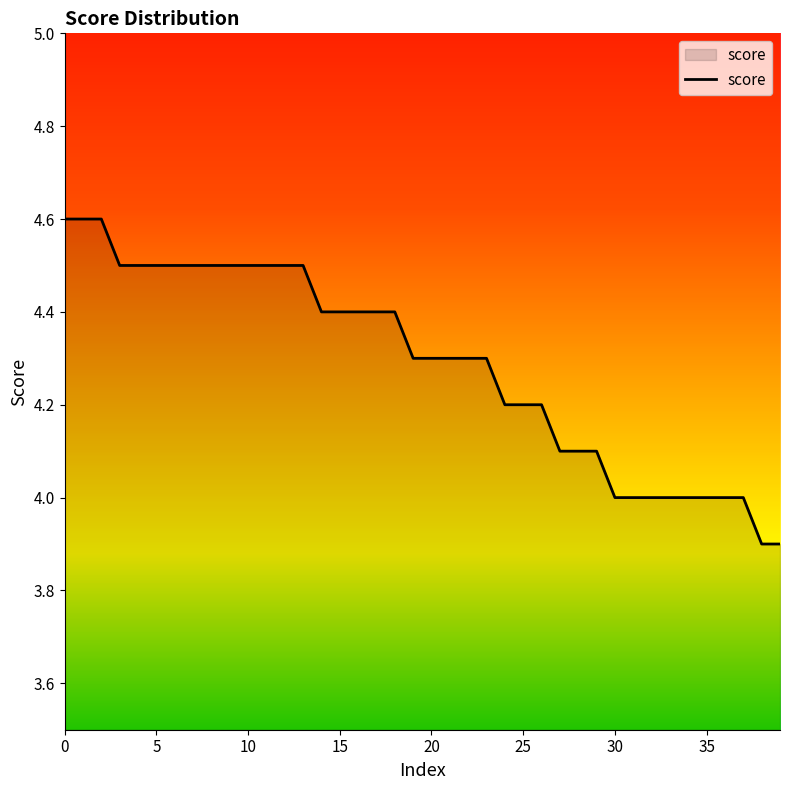

What is the greatest value displayed?

4.6